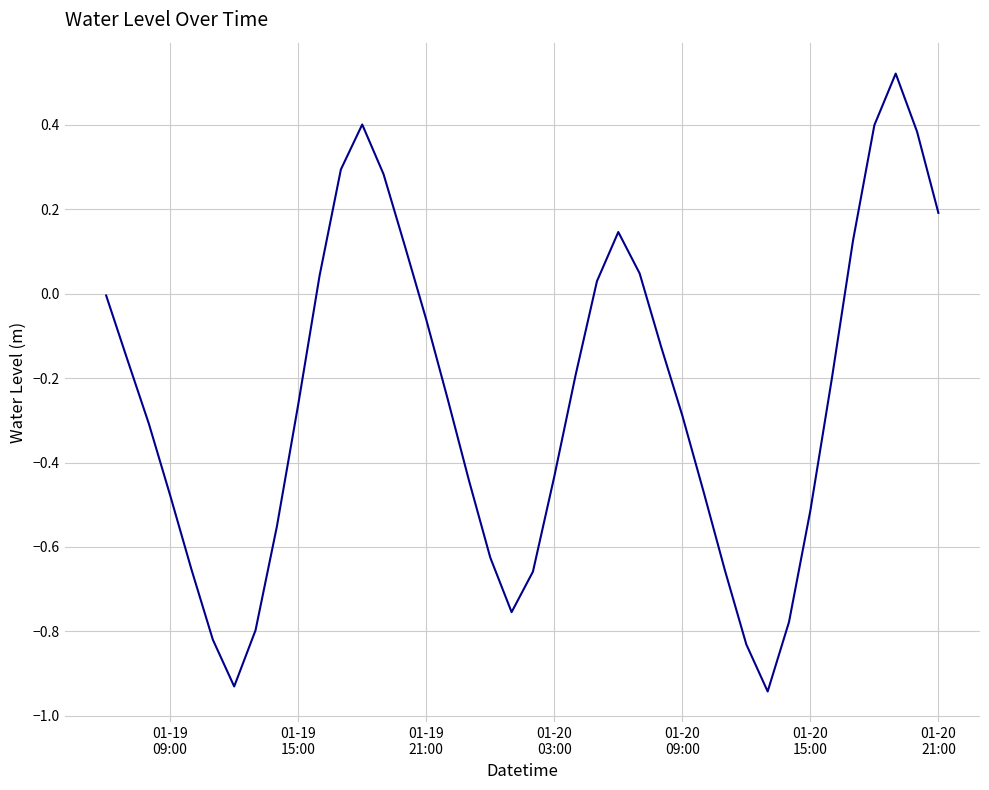

What is the difference between the maximum and minimum values?

1.5